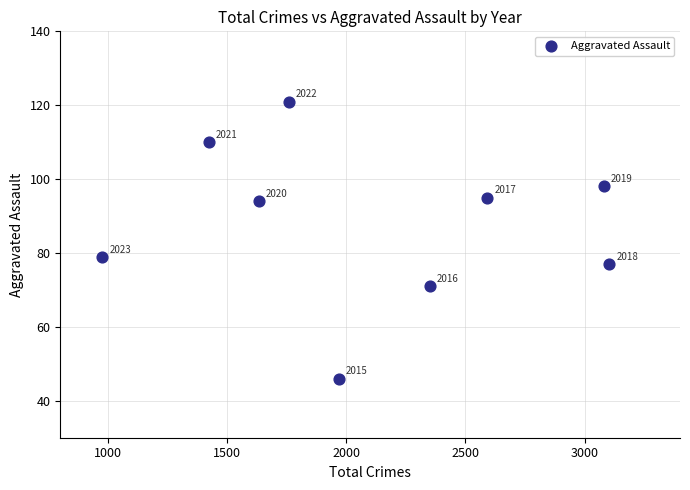

What Y value in the scatter plot is closest to 83?

79